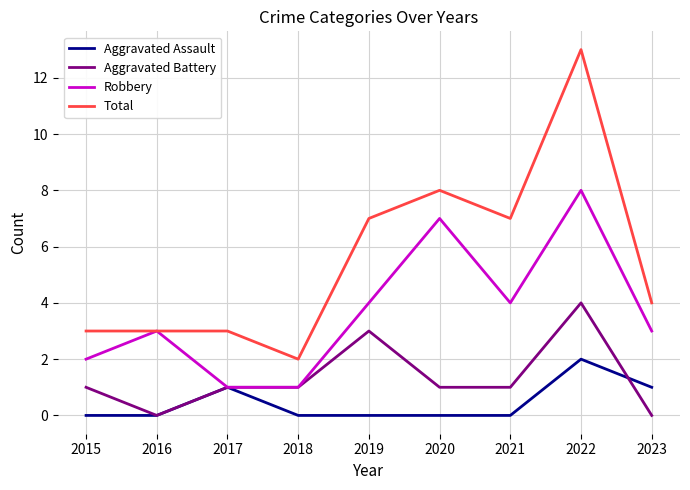

Which series has the widest spread of values?

Total